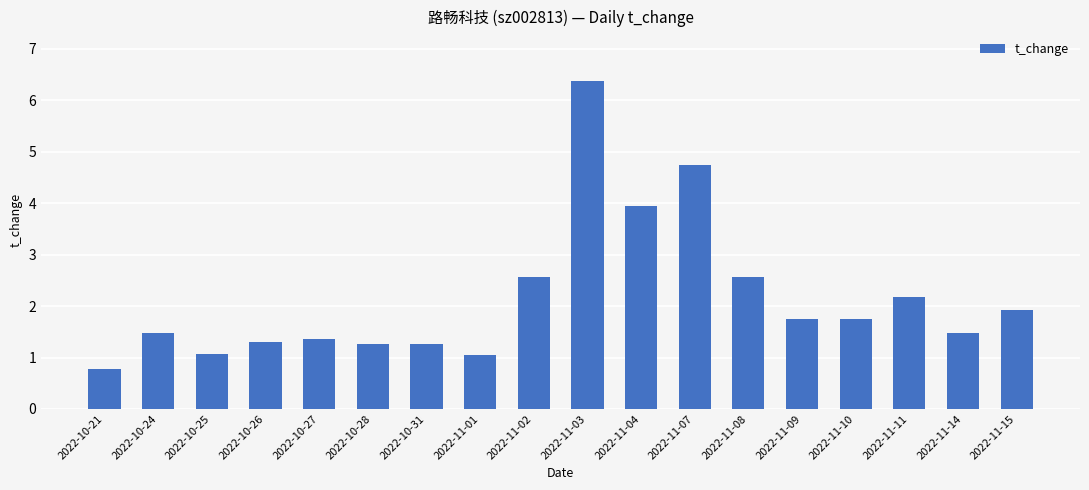

What is the maximum value shown in the chart?

6.4